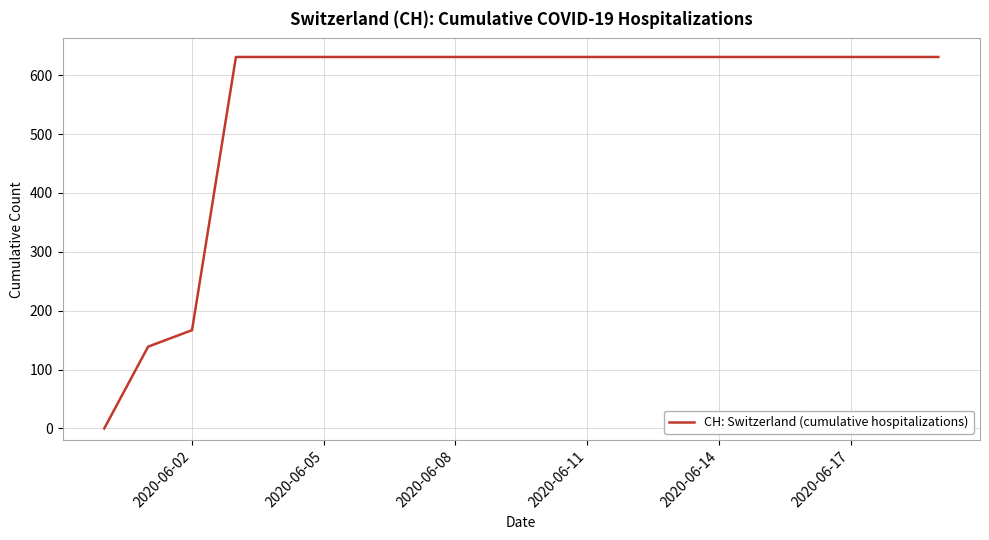

Is this an area chart (filled region under the line)?

No